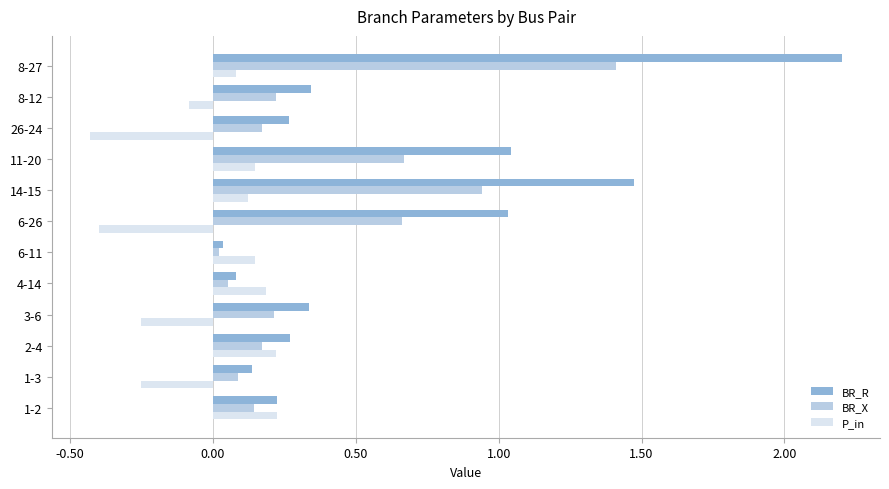

What is the difference between the maximum and second lowest values in the BR_X series?

1.4